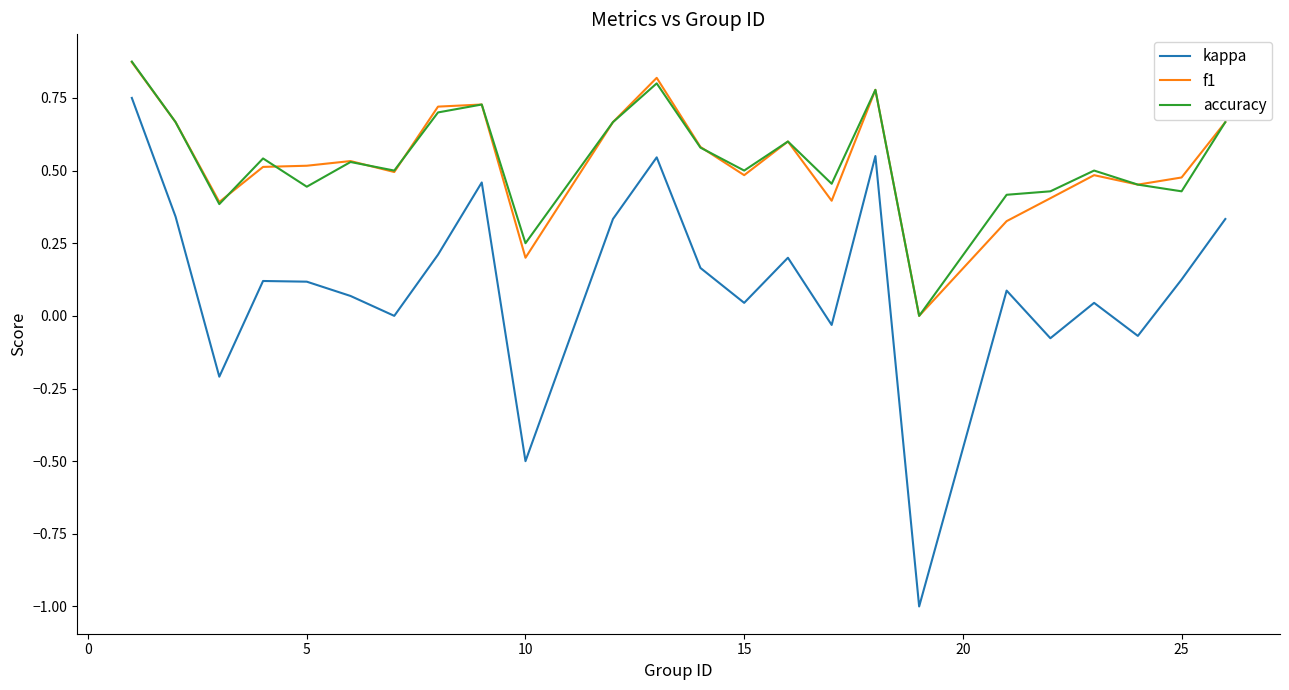

What are all the series names shown in the legend?

kappa, f1, accuracy